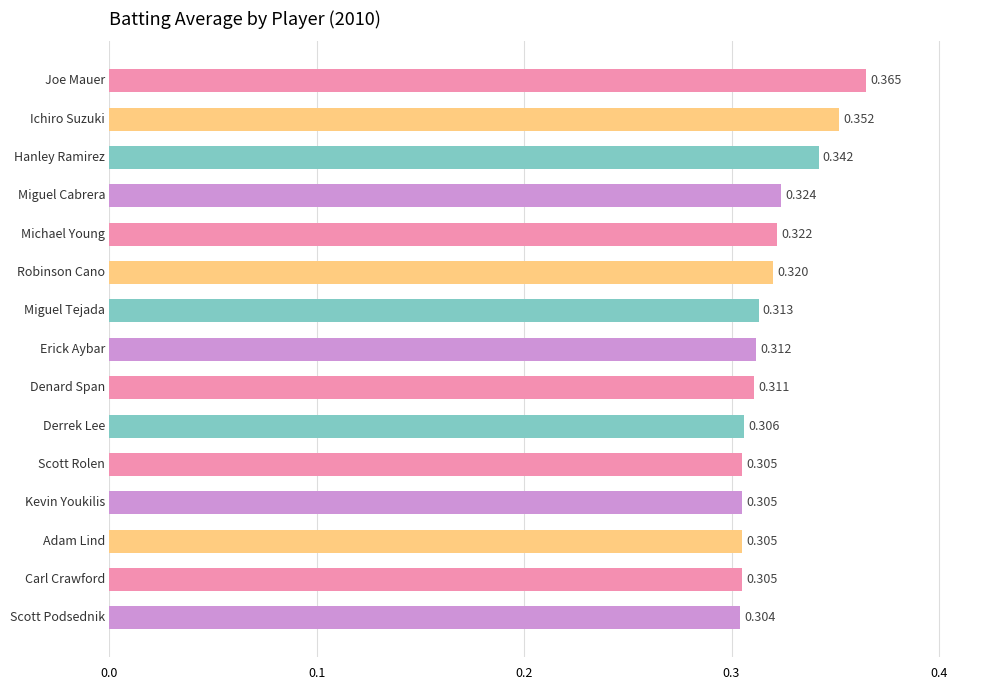

How many values are between 0 and 1?

15